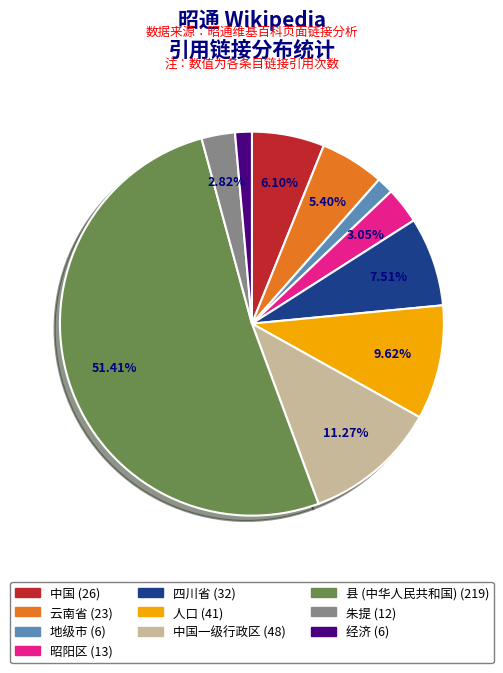

Does any single category account for the majority?

Yes